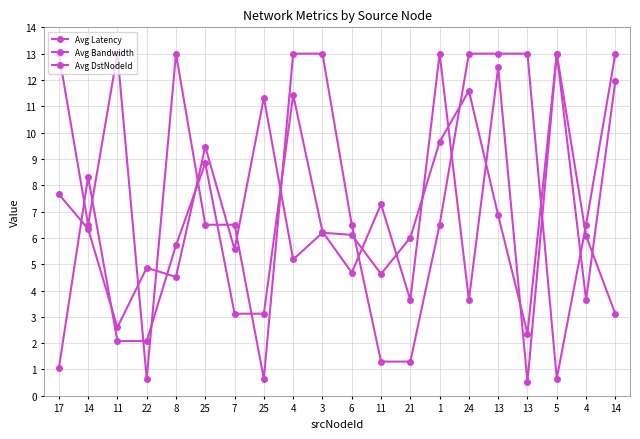

The value of Avg Latency at 4 is 5.2. True or false?

True